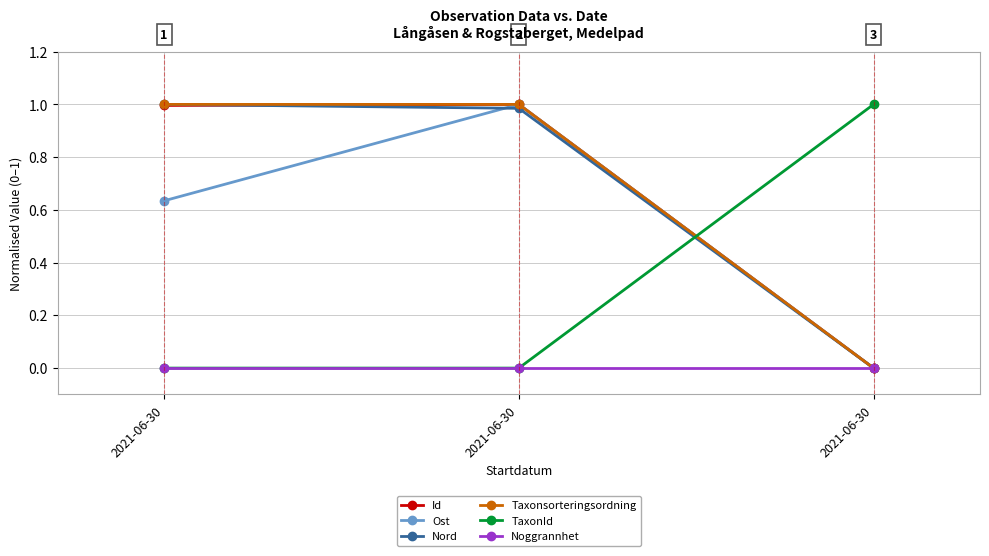

How many lines are shown in the chart?

6